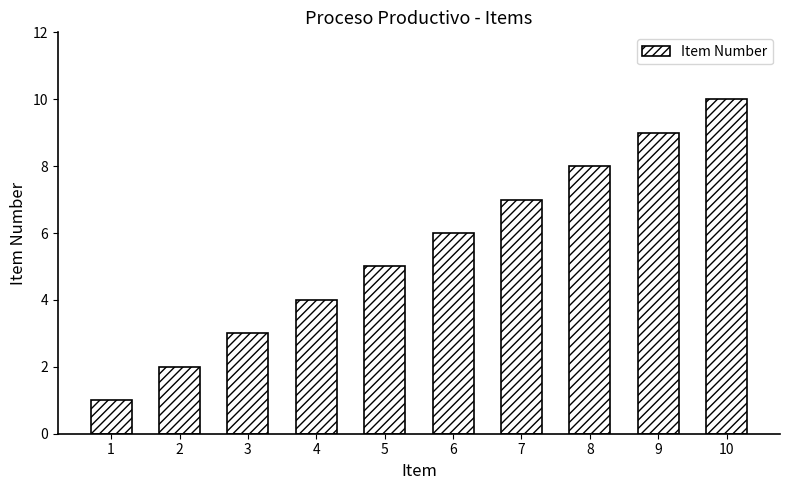

Are the bars horizontal?

No